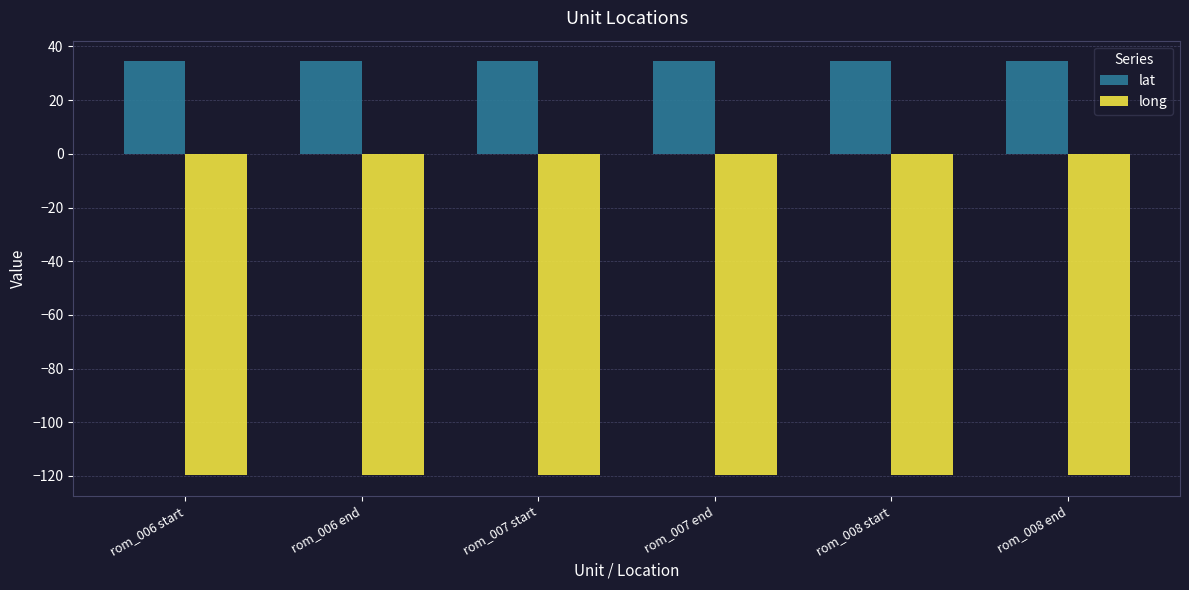

Rank the series at rom_008 start from lowest to highest value.

long, lat